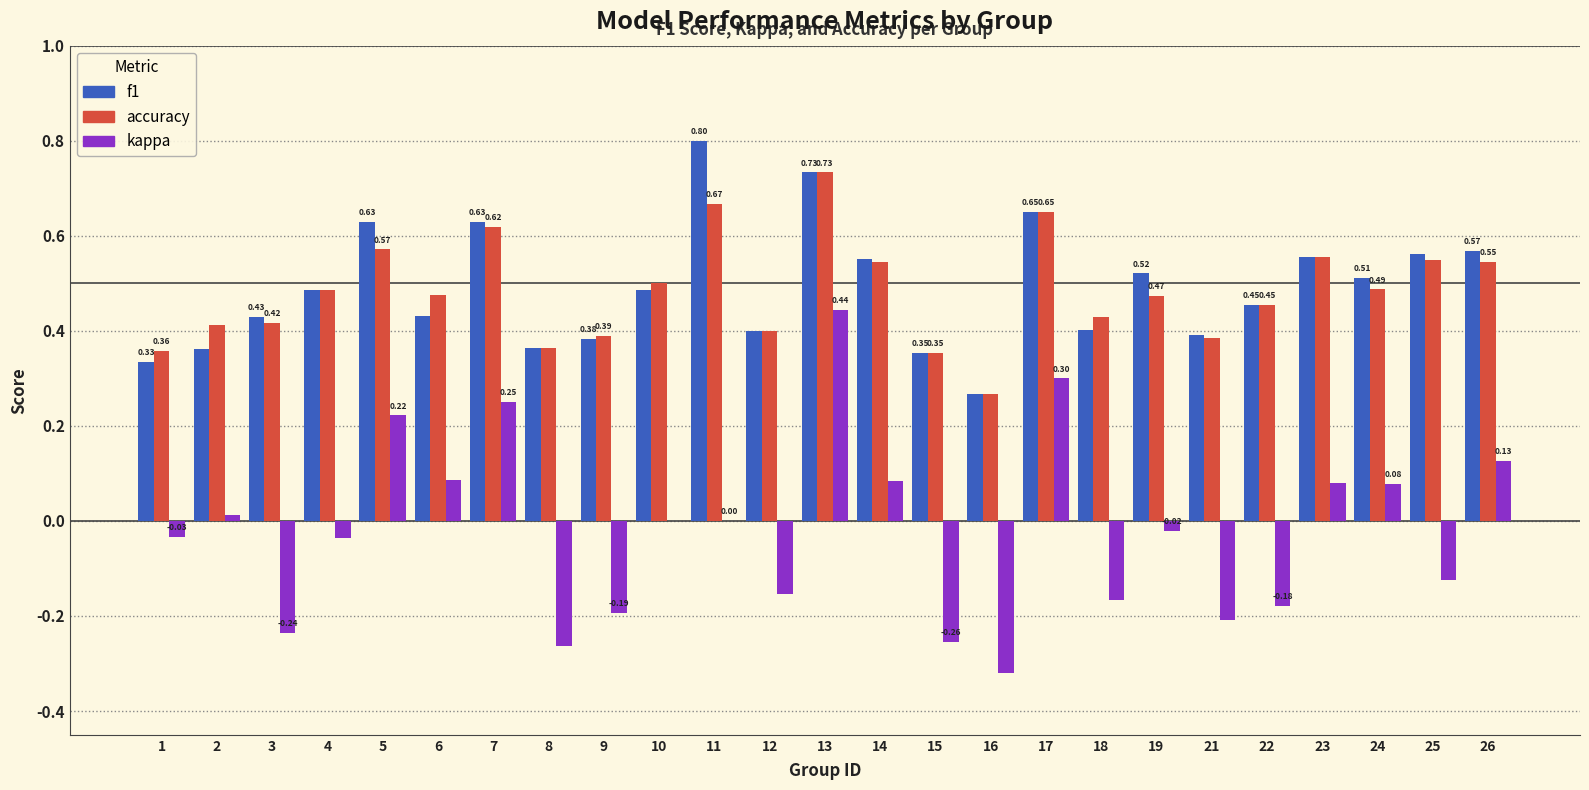

Between 19 and 22, which series saw the biggest shift?

kappa